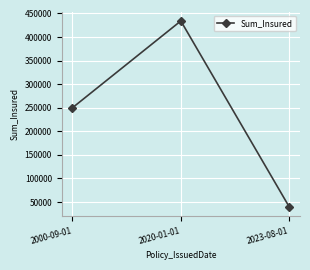

Count the number of categories in the chart.

3